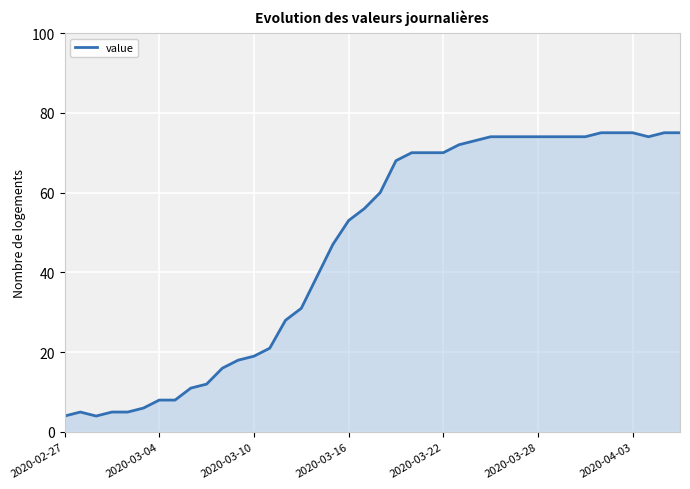

What is the smallest value displayed?

4